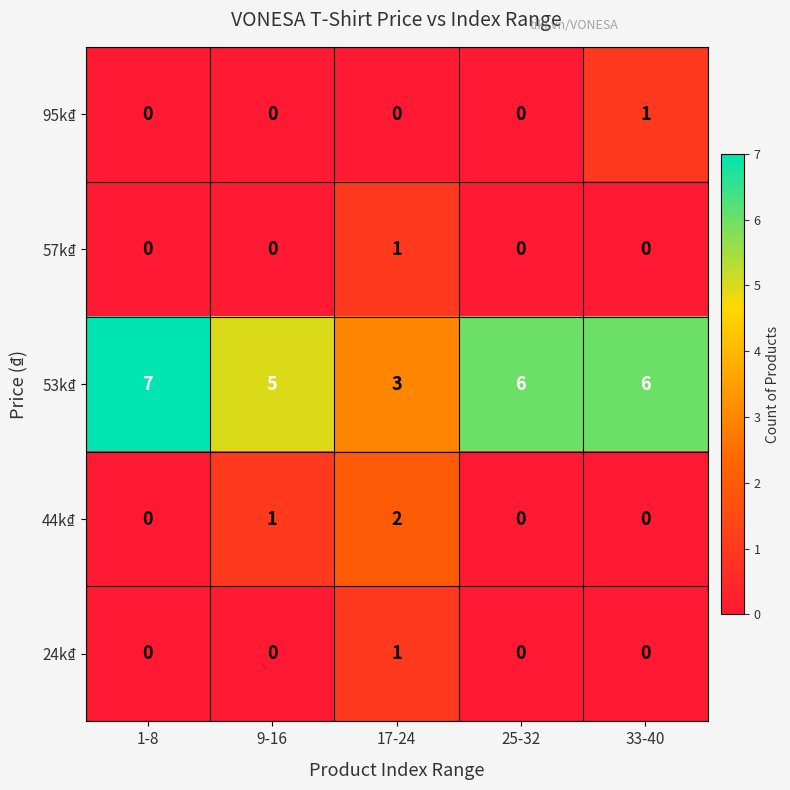

Which series has the largest range (max minus min)?

53k₫